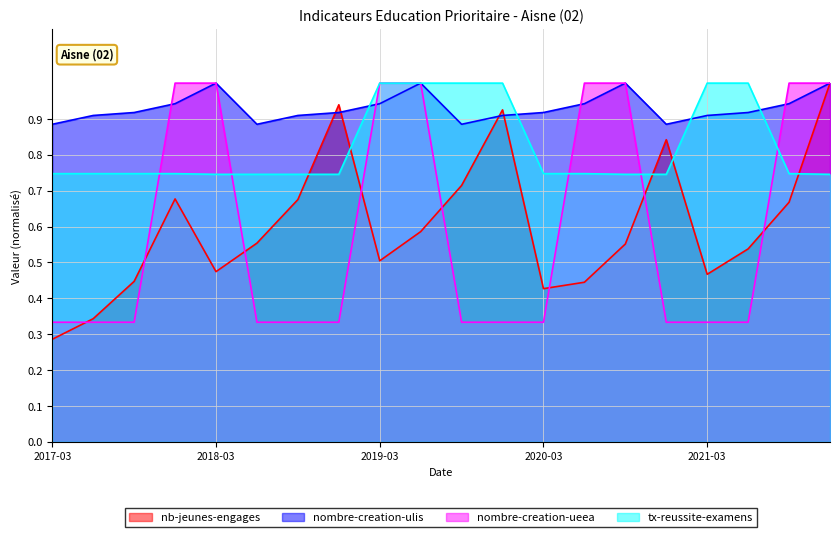

What is the approximate value of nb-jeunes-engages at 2017-12-31?

0.7